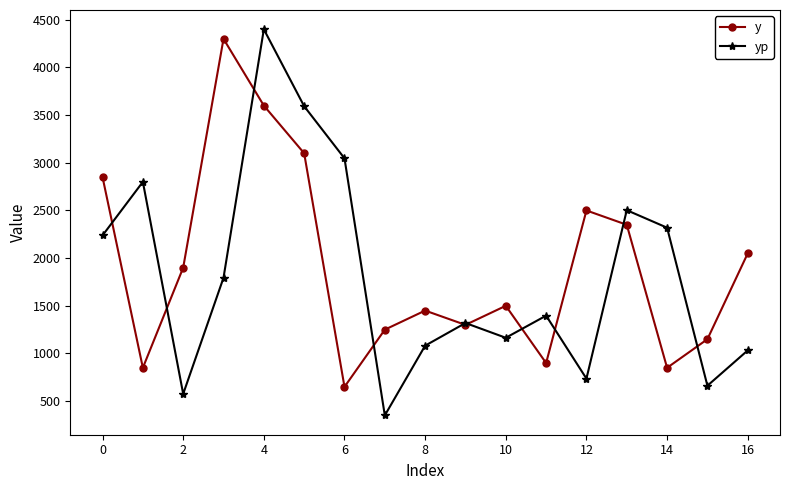

How many data points does each series have?

17